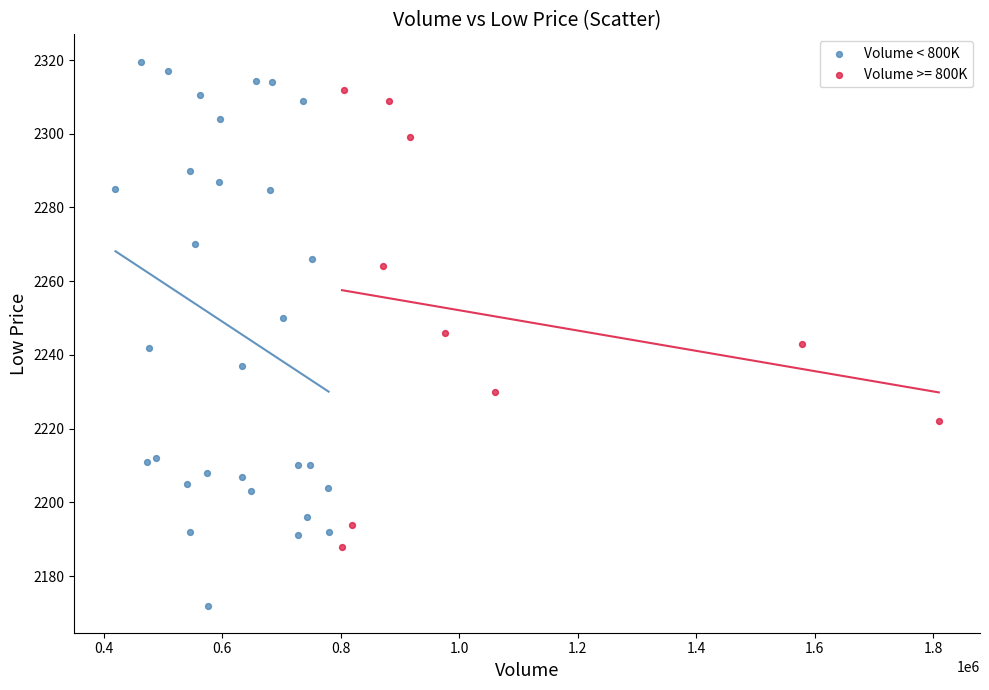

Which series reaches the maximum Y coordinate?

Volume < 800K